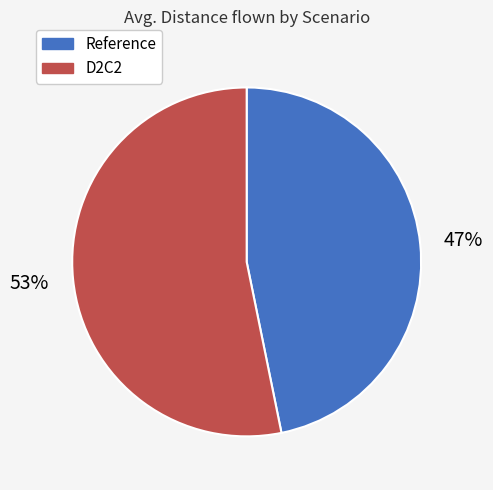

How many segments does this pie chart have?

2